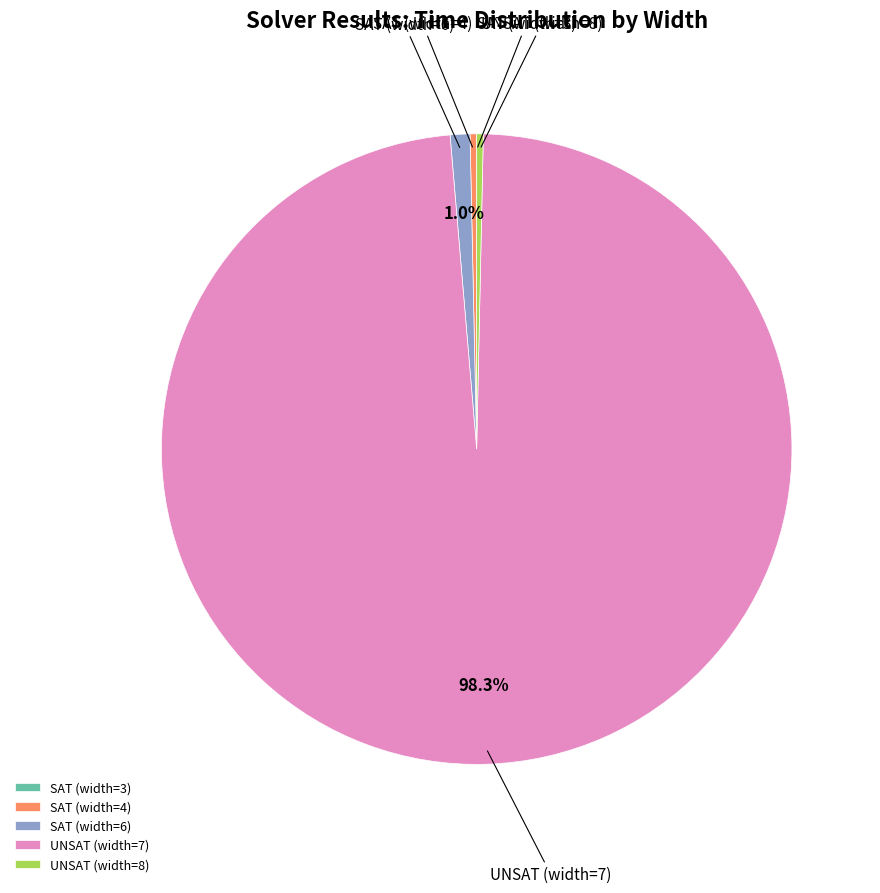

Which slice is the largest?

UNSAT (width=7)